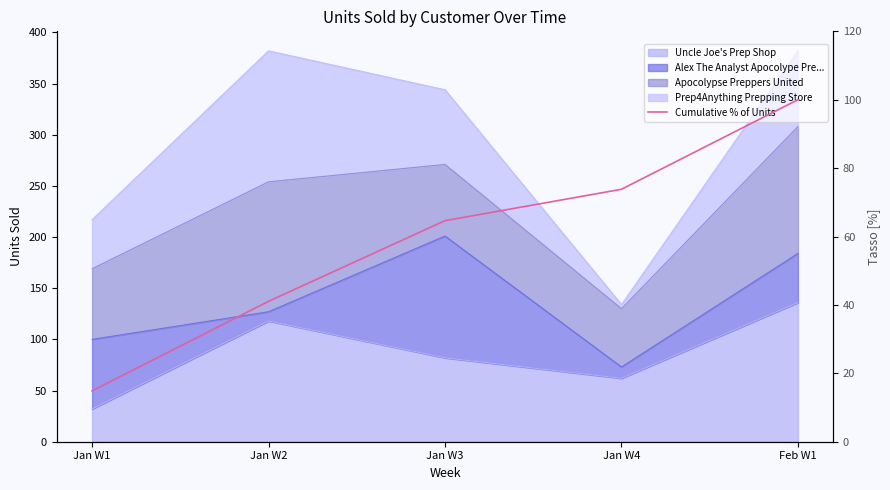

At which category does the chart reach its peak across all series?

Feb W1